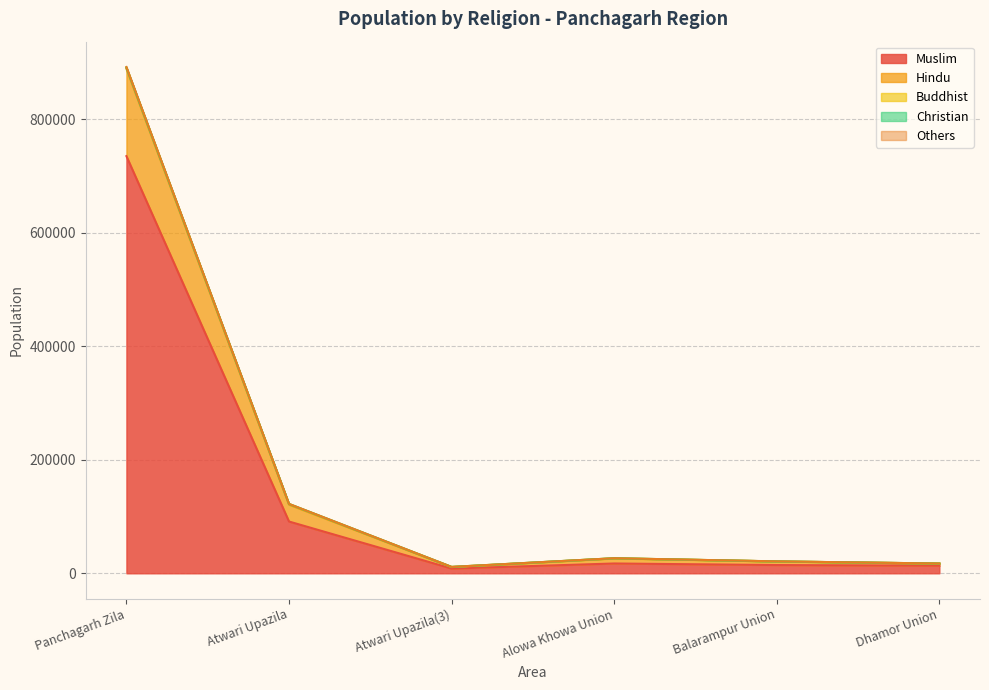

What is the maximum value for Muslim?

735350